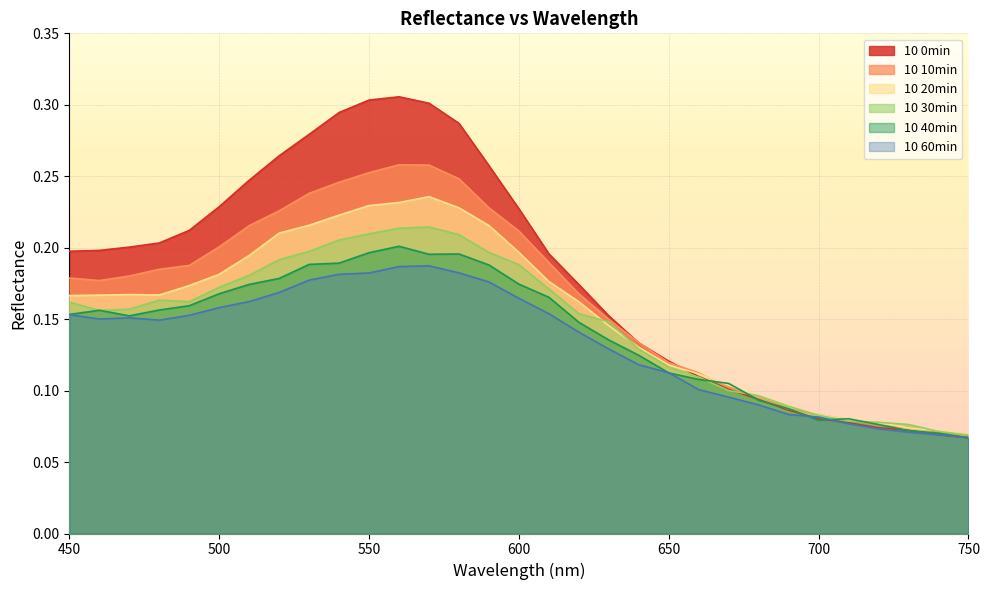

List the series in order of their peak value, highest first.

10 0min, 10 10min, 10 20min, 10 30min, 10 40min, 10 60min